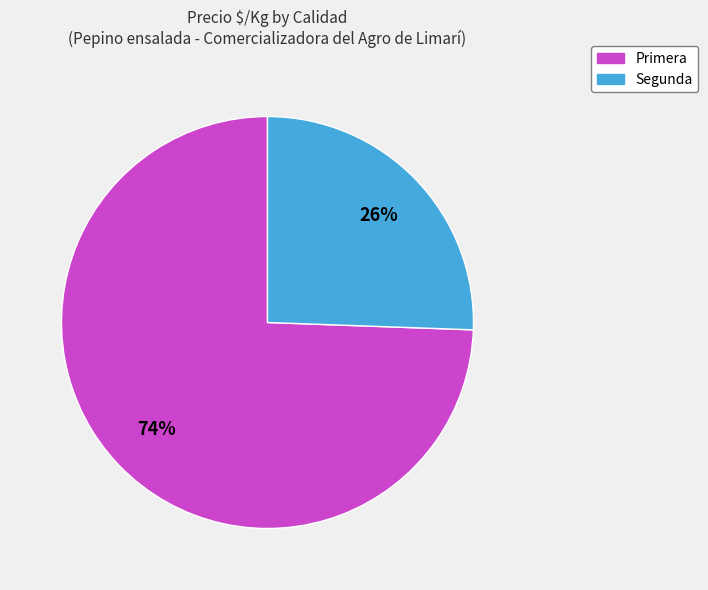

Which category has the biggest portion of the pie?

Primera